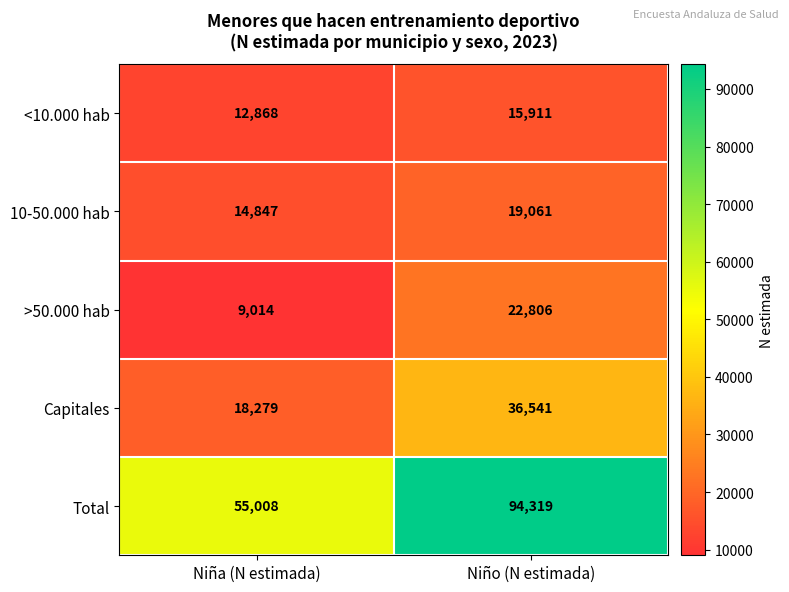

At how many categories does at least one series exceed 19844?

2